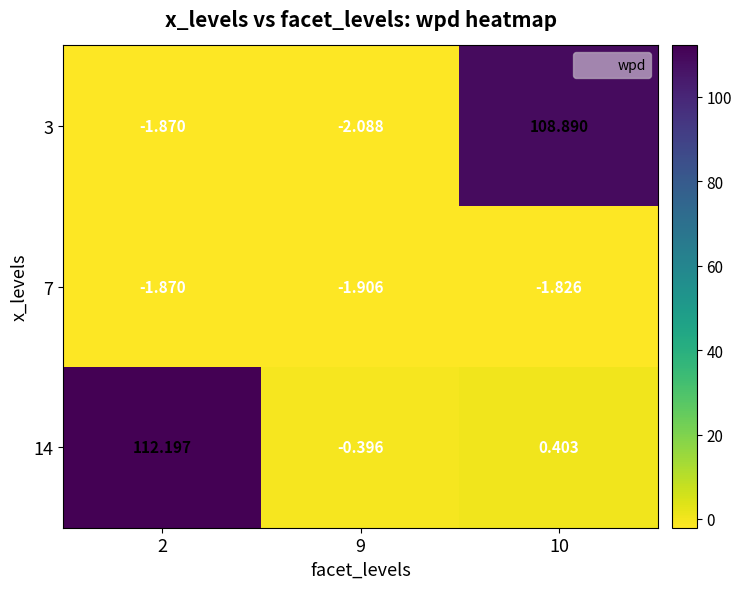

Is the value of 14 at 10 greater than the value of 3 at 9?

Yes